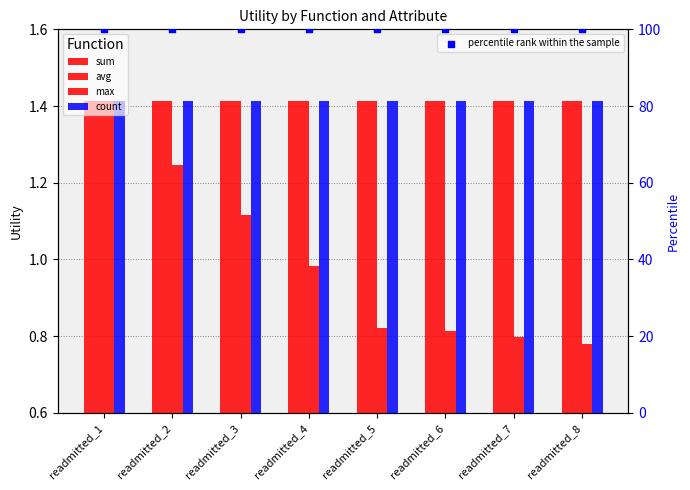

What are all the series names shown in the legend?

sum, avg, max, count, percentile rank within the sample